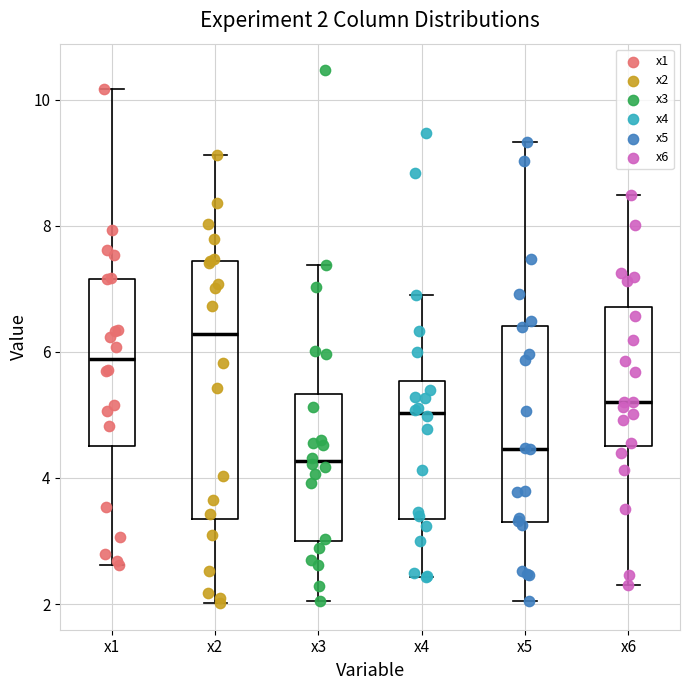

Which box is the tallest, from its lower edge to its upper edge?

x2